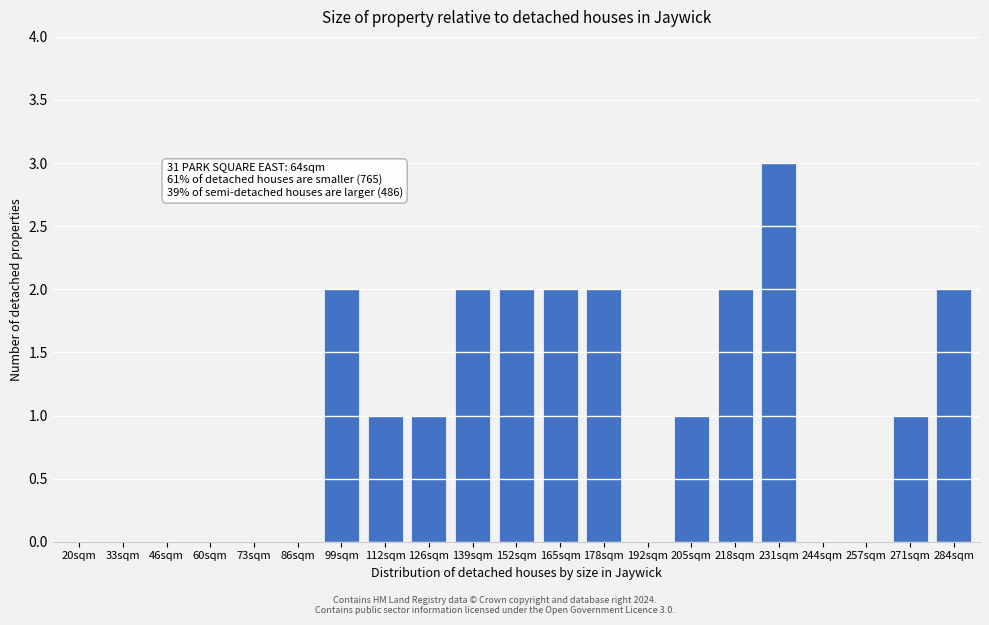

Reading left to right, transcribe all the data shown in this chart.

20sqm=0	33sqm=0	46sqm=0	60sqm=0	73sqm=0	86sqm=0	99sqm=2	112sqm=1	126sqm=1	139sqm=2	152sqm=2	165sqm=2	178sqm=2	192sqm=0	205sqm=1	218sqm=2	231sqm=3	244sqm=0	257sqm=0	271sqm=1	284sqm=2